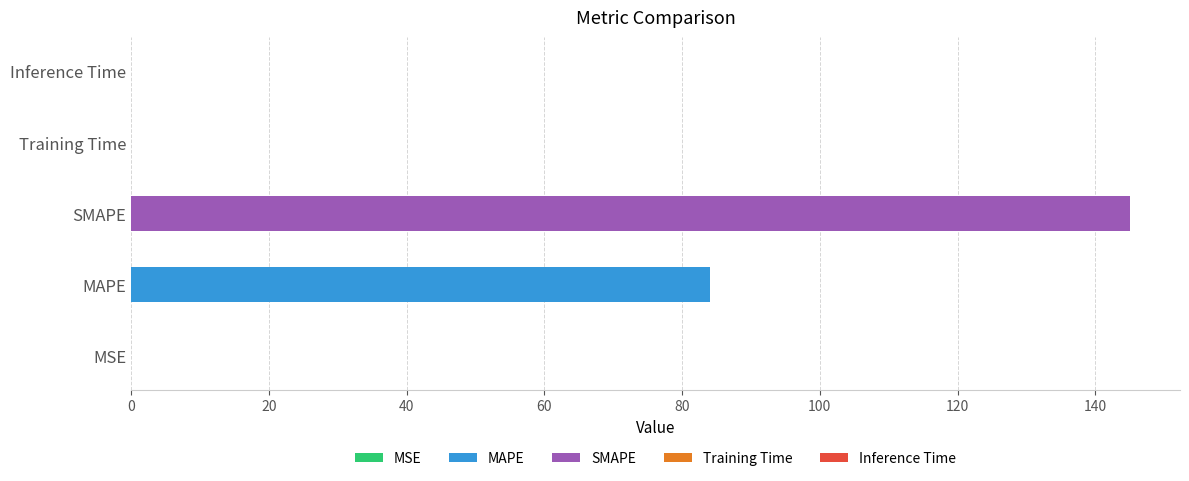

True or false: the data shows 0.0 at MSE.

True